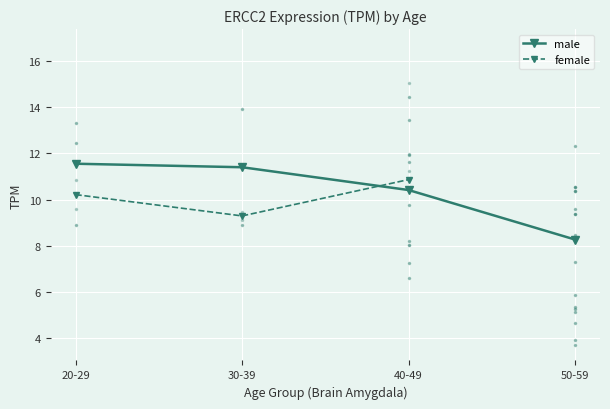

True or false: female has a value of 10.2 at 20-29.

True